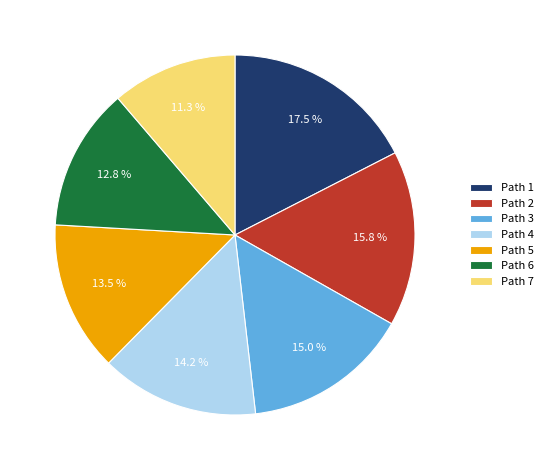

The Path 3 slice represents 25% of the pie. True or false?

False